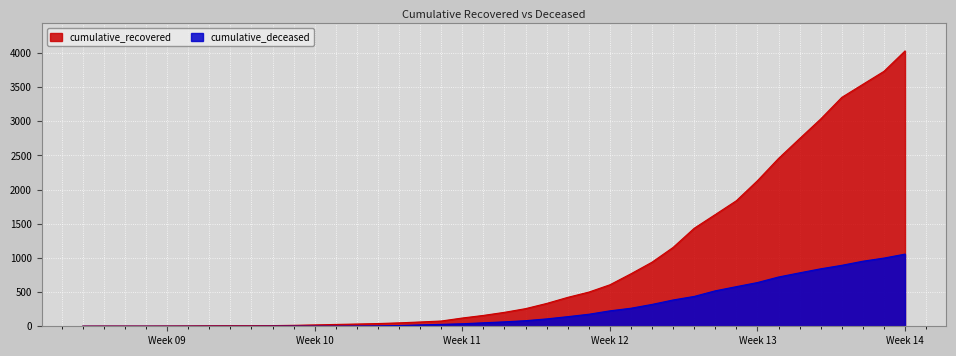

Is it true that cumulative_deceased equals 721 at 2020-03-31?

True